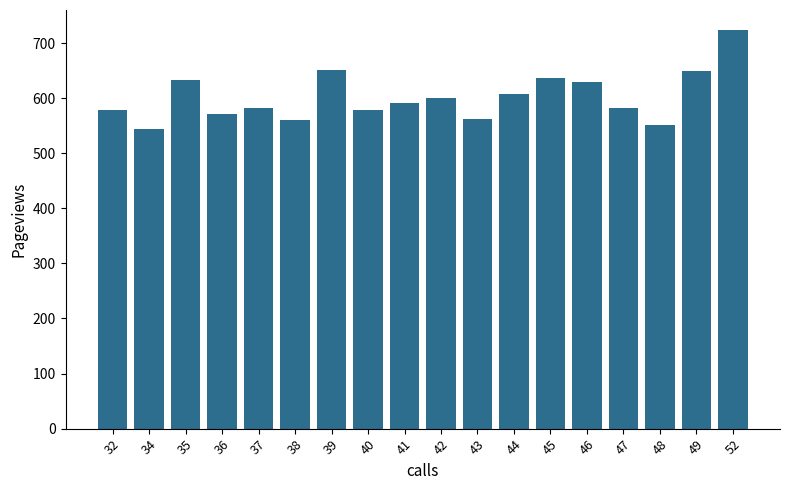

What is the sum of the values at 36 and 38?

1131.1